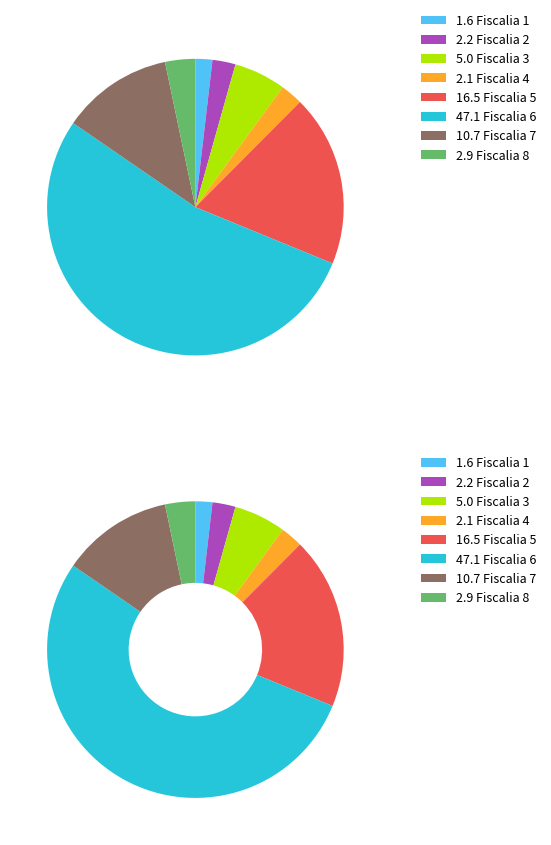

How many segments does this pie chart have?

8